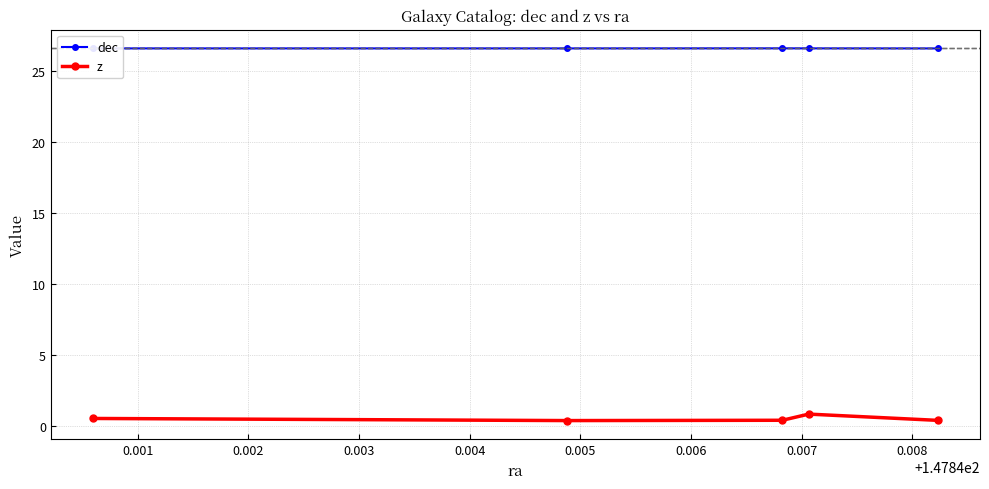

What is the value of the z point at the 1st from the left?

0.5